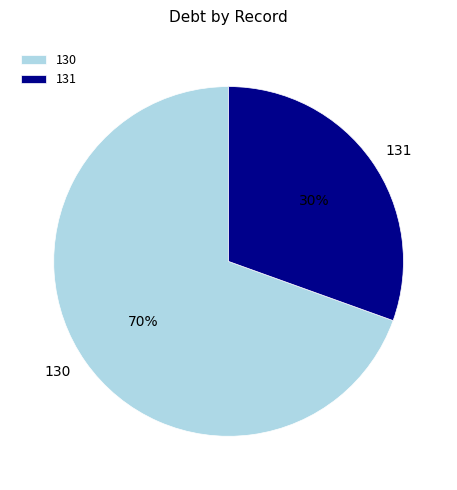

Do 130 and 131 together represent more than half of the pie?

Yes